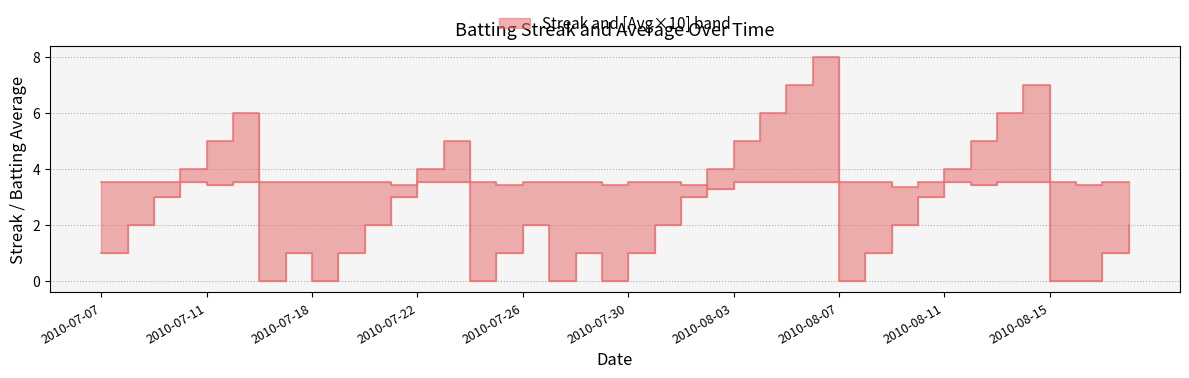

Which series changed the most between 2010-07-07 and 2010-07-11?

Streak